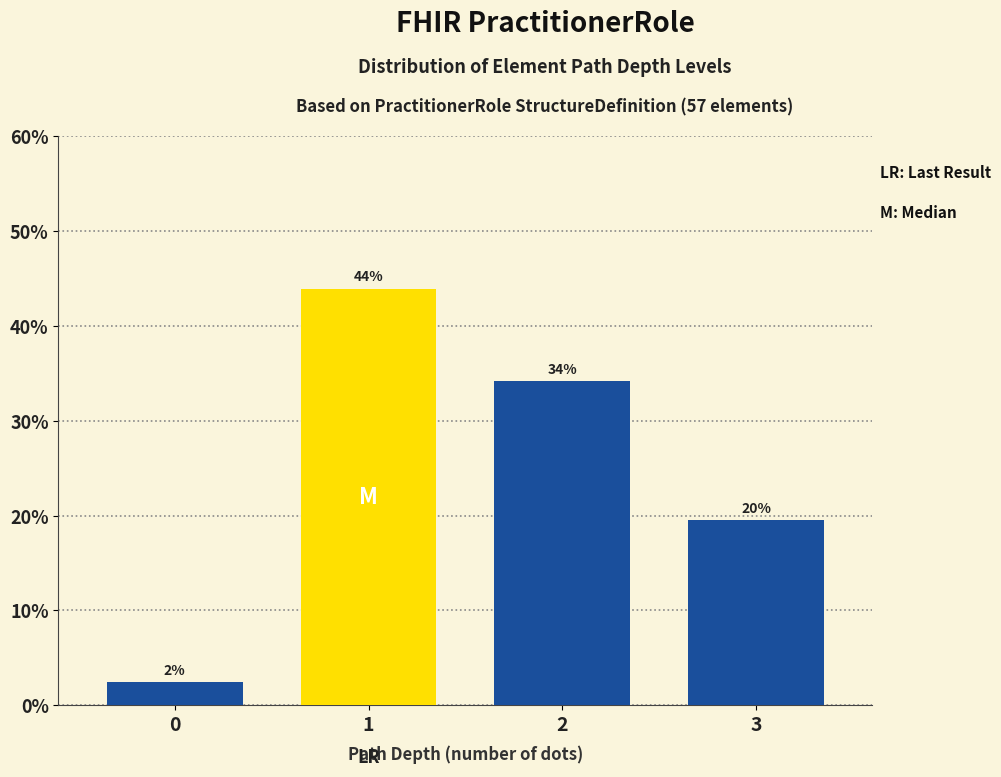

What value does the data have at 1?

43.9